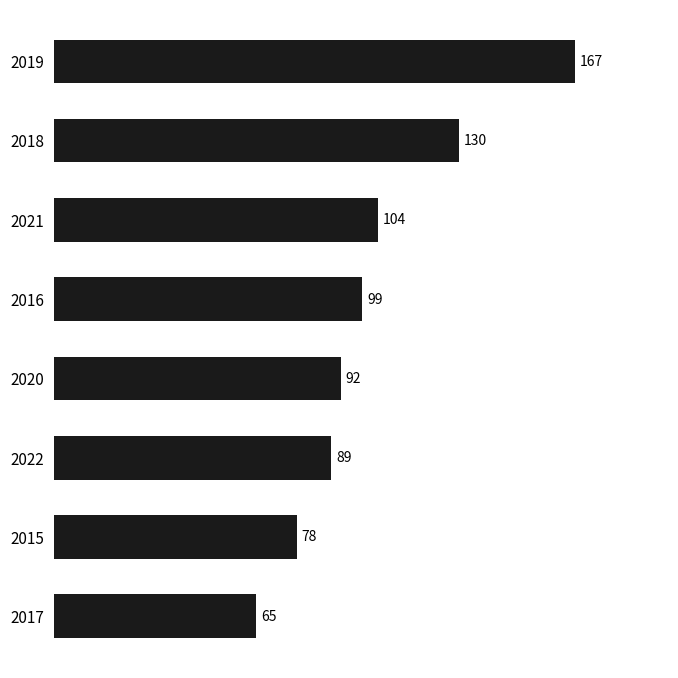

What is the greatest value displayed?

167